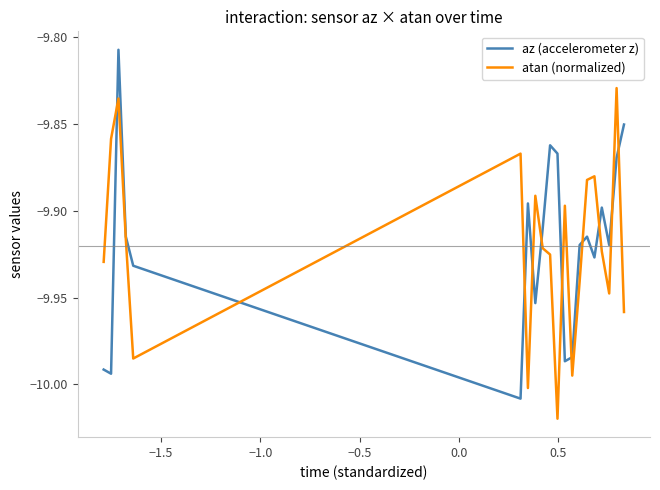

Which series has the widest spread of values?

az (accelerometer z)